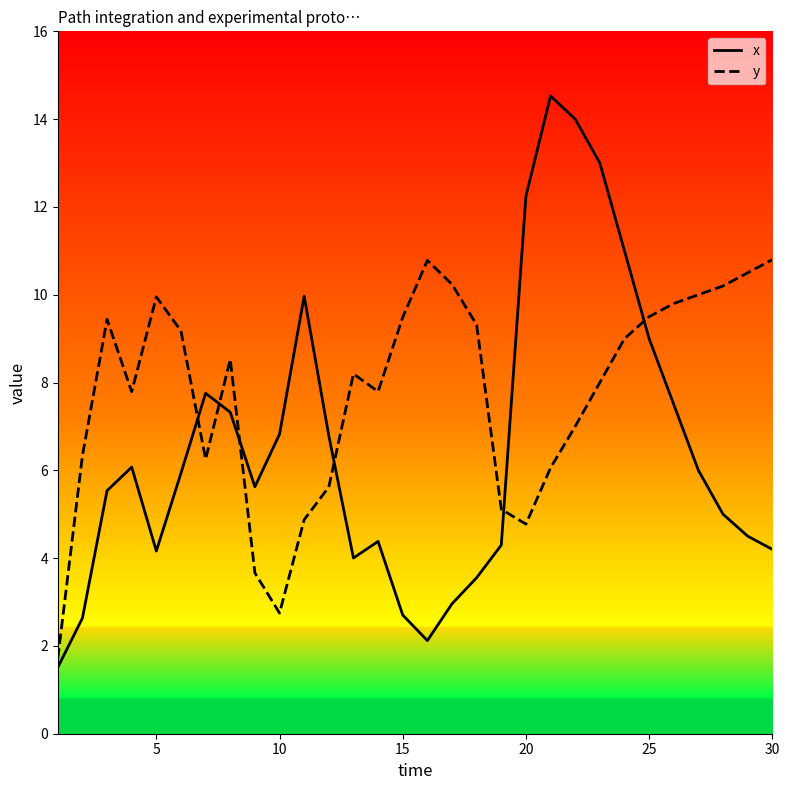

How many distinct data groups are displayed?

2